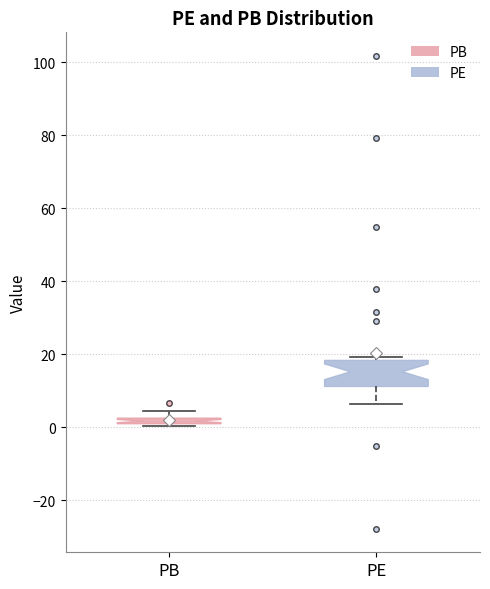

Which box has the highest median line?

PE